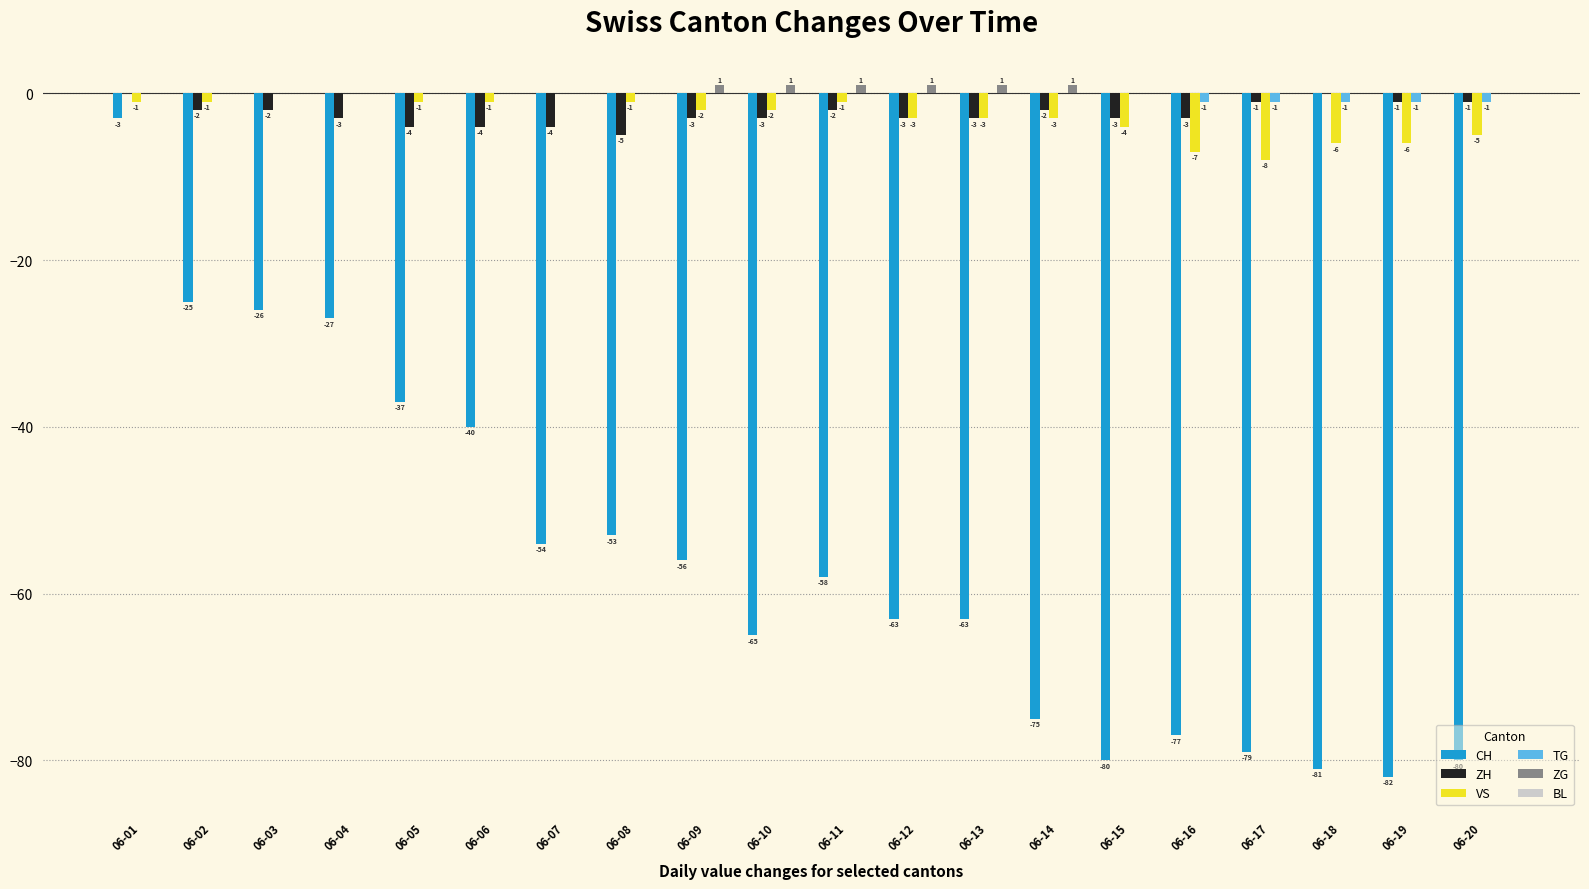

What is the highest value of the CH series?

-3